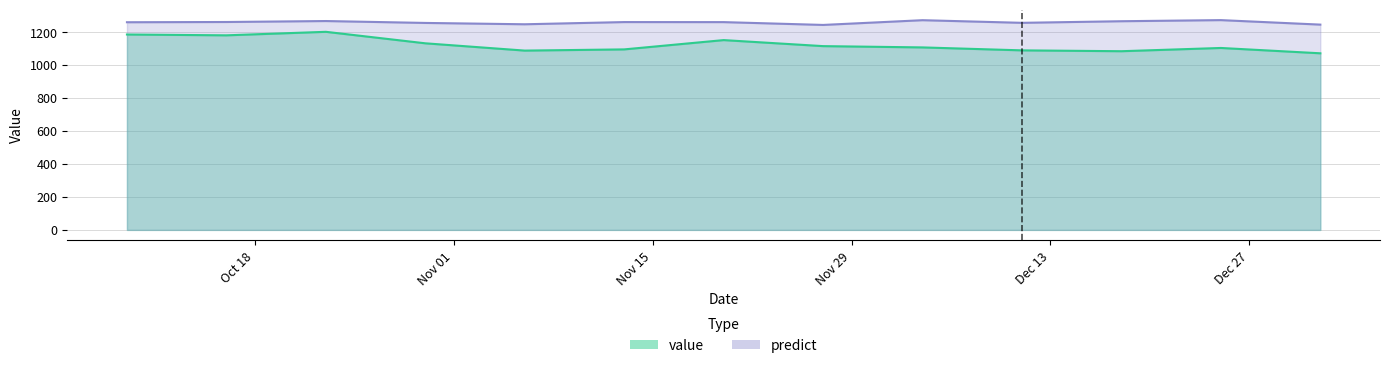

True or false: predict has a value of 1897.7 at 2016-11-20.

False